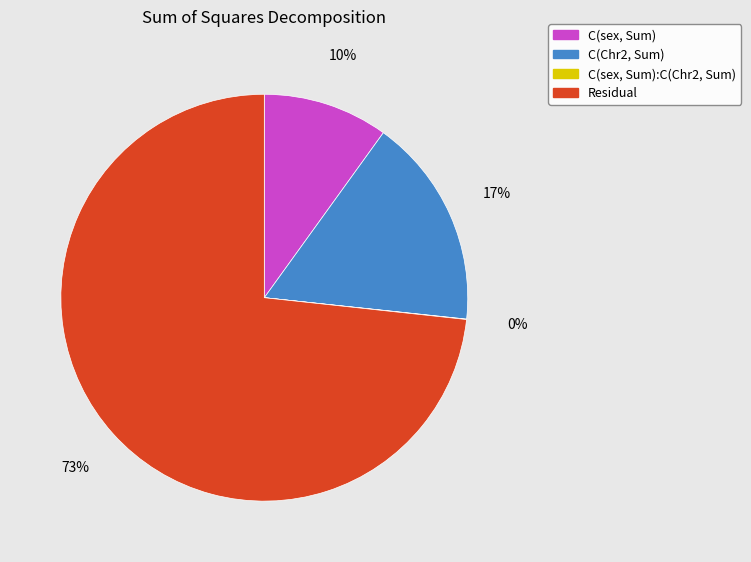

Do C(sex, Sum) and Residual together represent more than half of the pie?

Yes